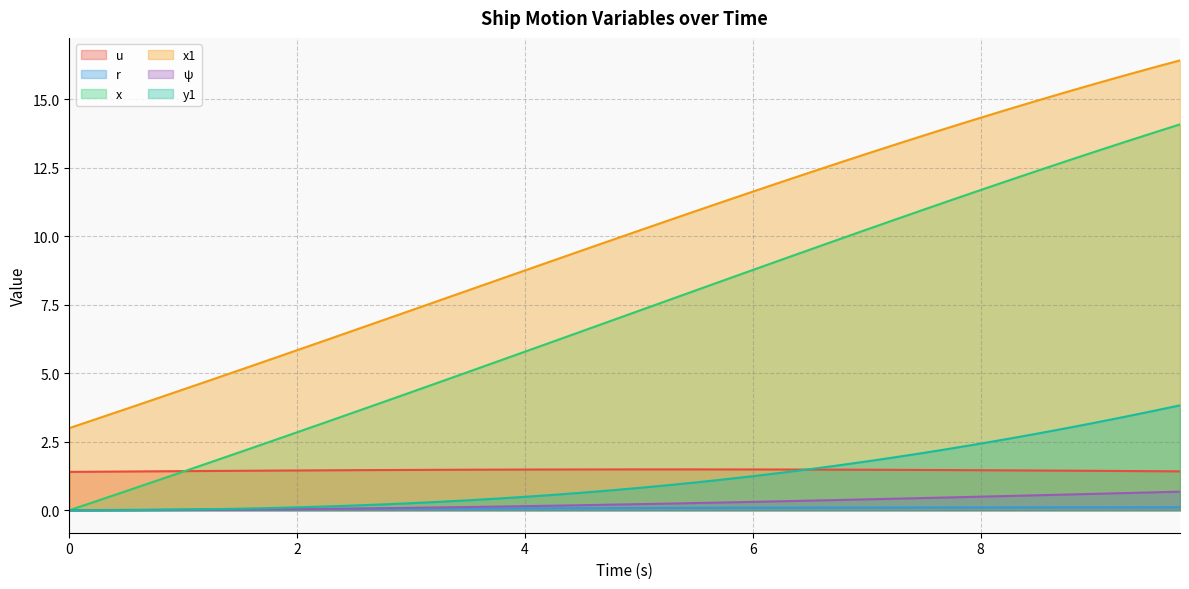

Which series ends up on top after the final intersection of y1 and u?

y1